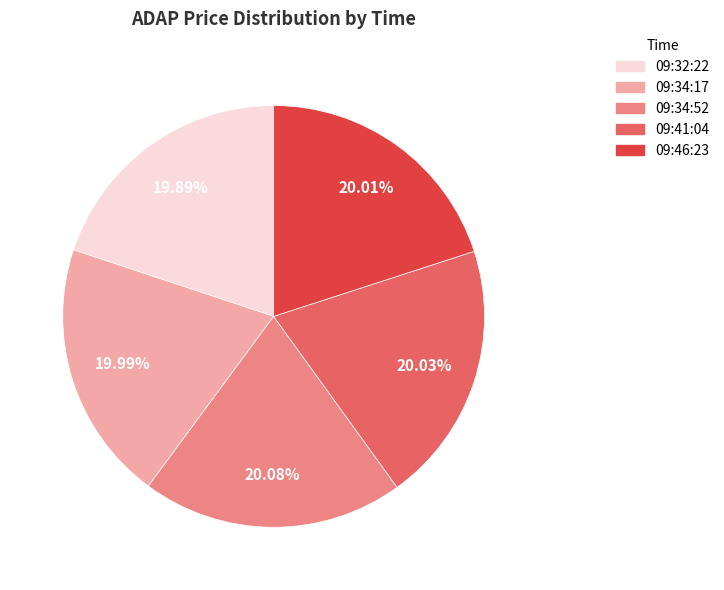

What percentage is the 09:46:23 slice, to the nearest percent?

20%